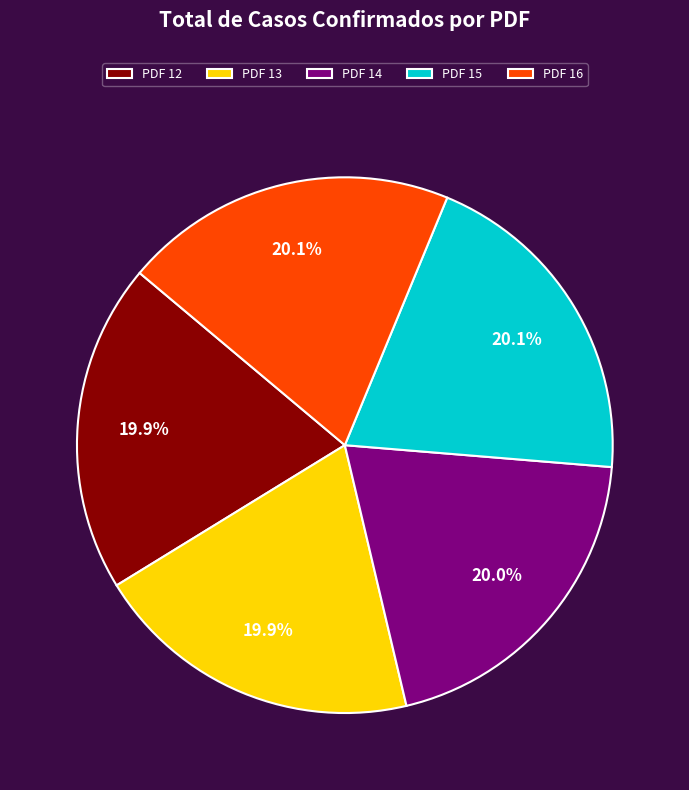

The PDF 14 slice represents 20% of the pie. True or false?

True